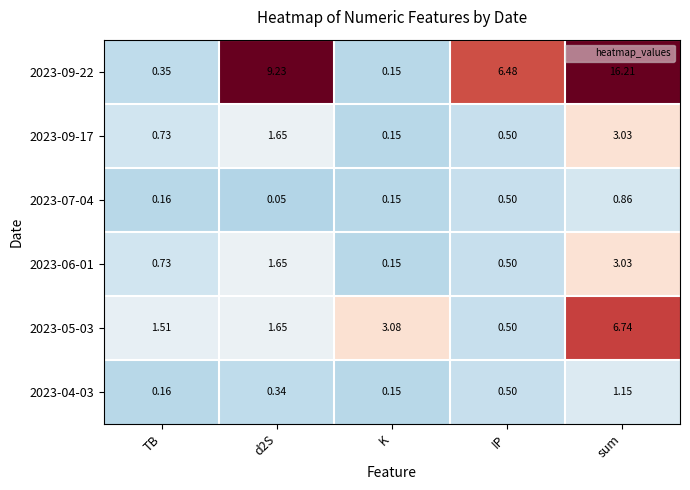

At which label does 2023-09-22 reach its peak?

sum